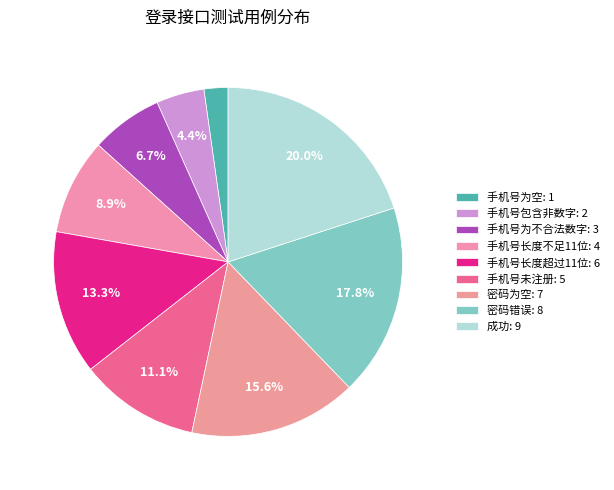

How many slices are in this pie chart?

9